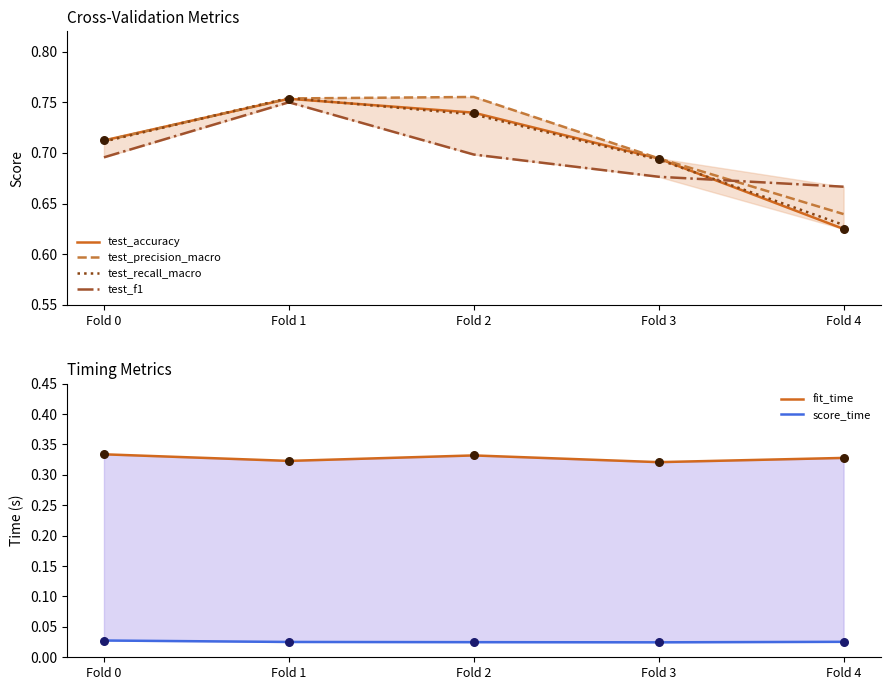

What are all the series names shown in the legend?

test_accuracy, test_precision_macro, test_recall_macro, test_f1, fit_time, score_time